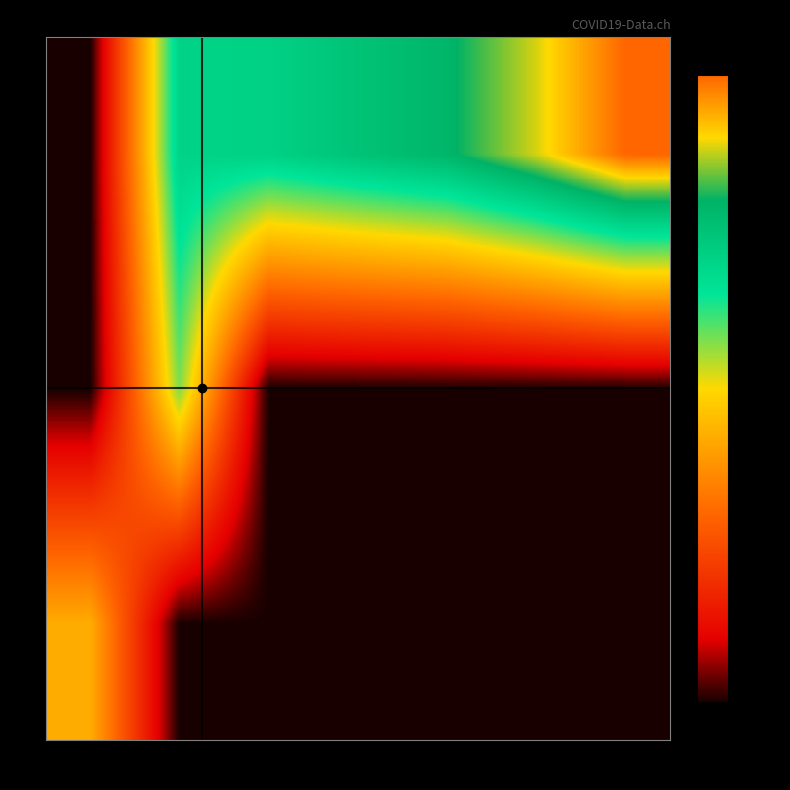

Which label corresponds to the largest value in the chart?

17